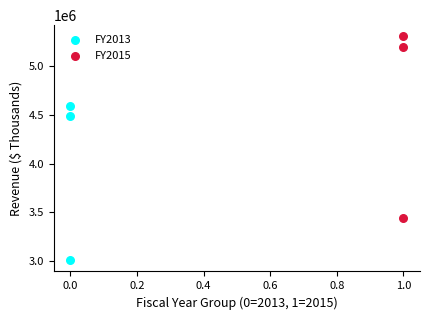

What are all the series names shown in the legend?

FY2013, FY2015